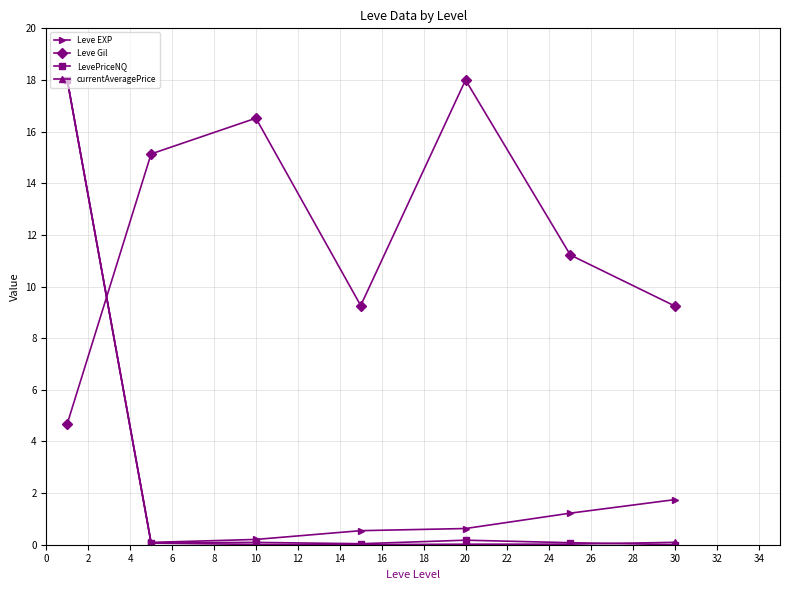

What are all the series names shown in the legend?

Leve EXP, Leve Gil, LevePriceNQ, currentAveragePrice